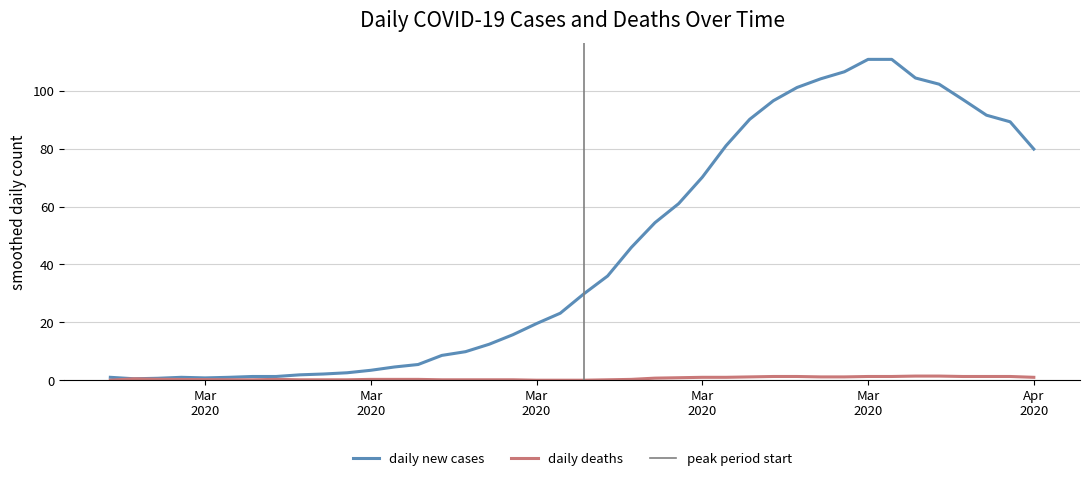

Where is daily deaths nearest to the value 1?

2020-02-28